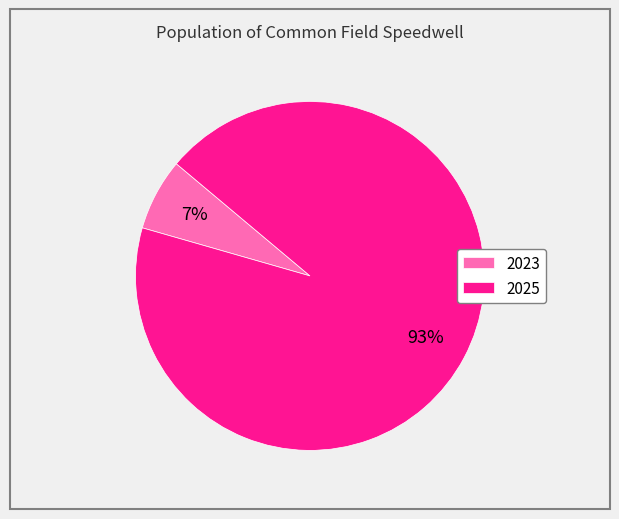

Is it true that 2023 is 7% of the pie?

True